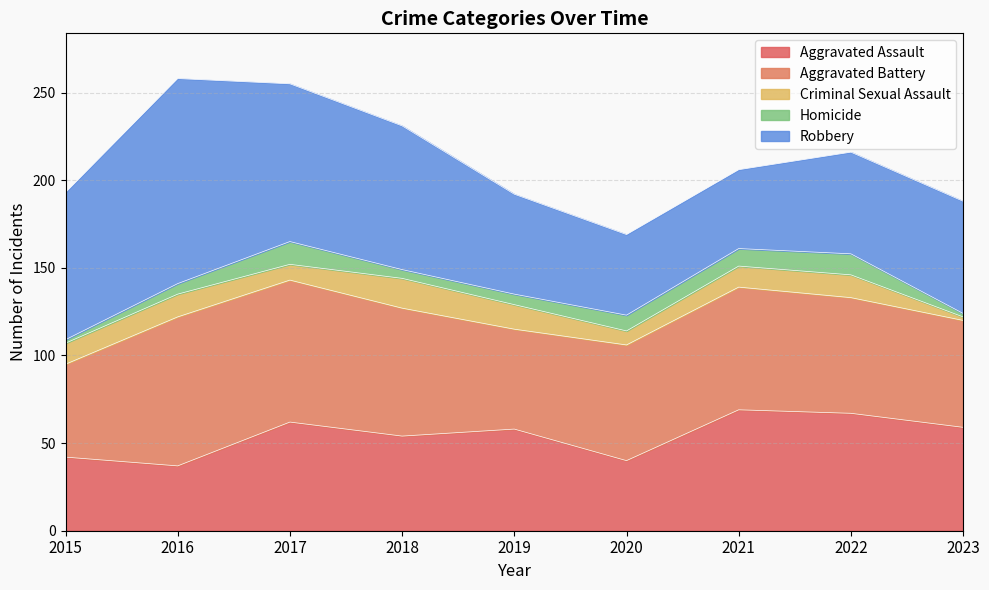

How many lines are shown in the chart?

5